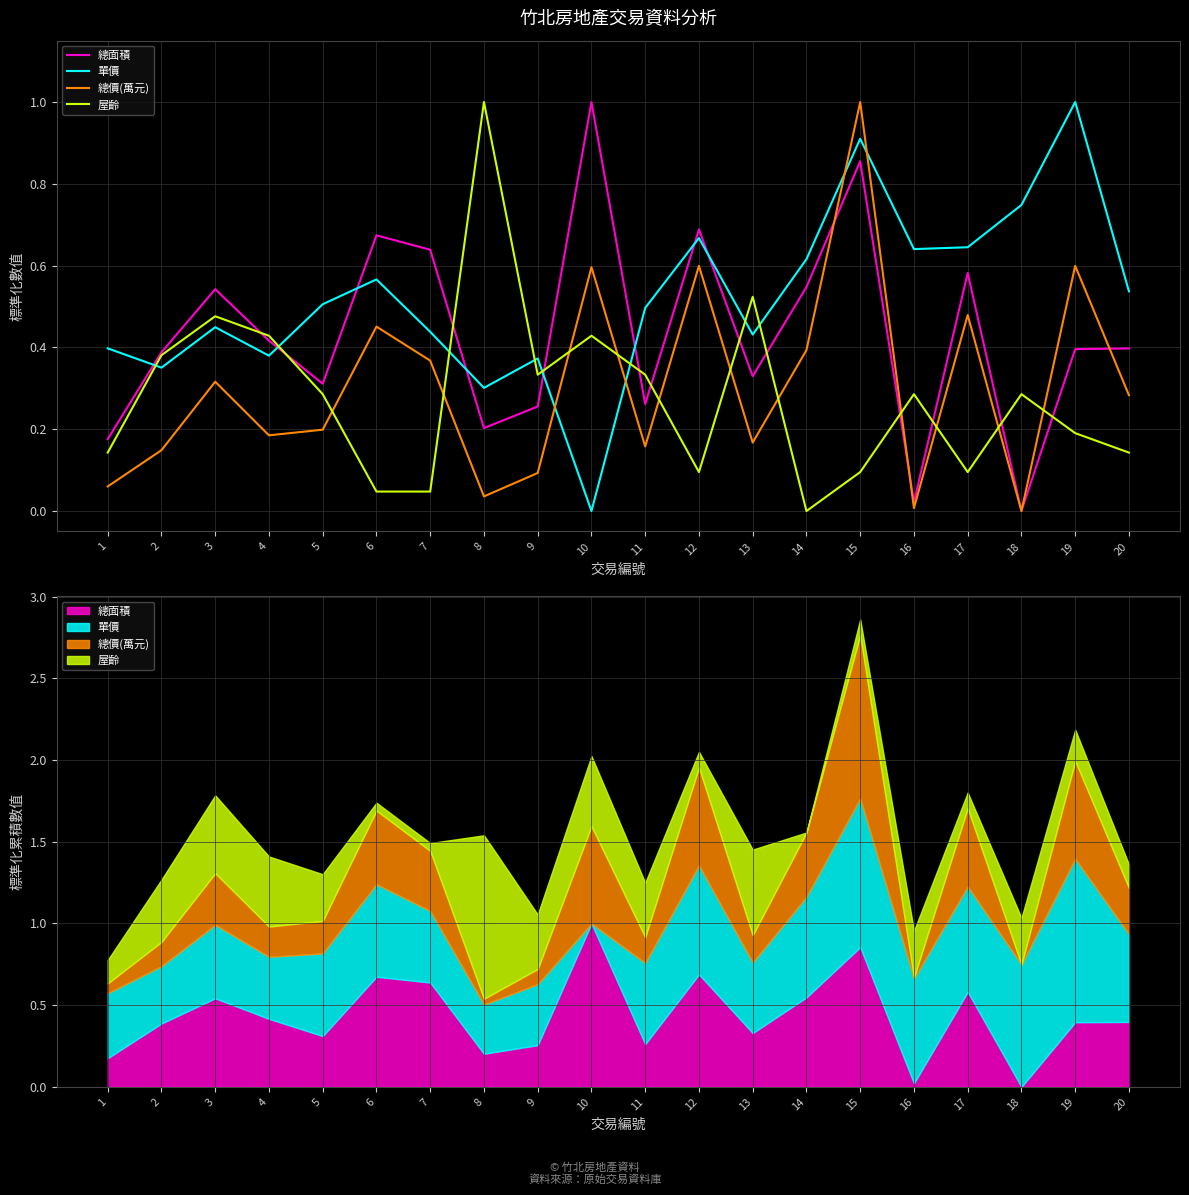

What is the spread (max minus min) of values at 1?

0.3